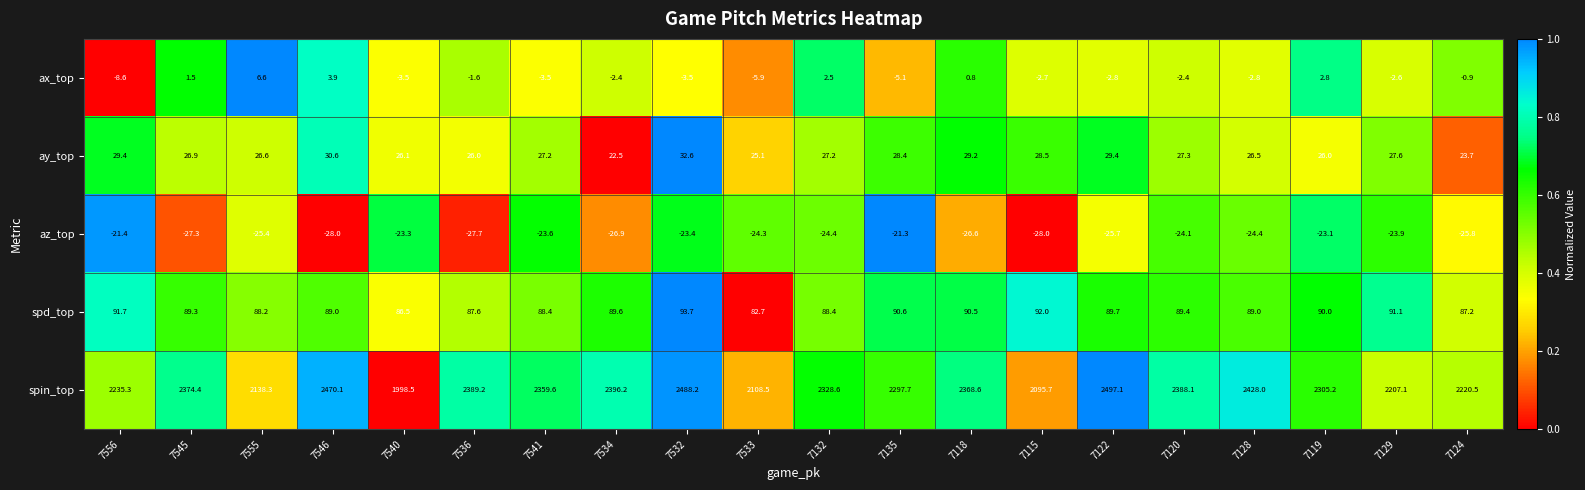

What is the total value across all series at 7541?

2448.1